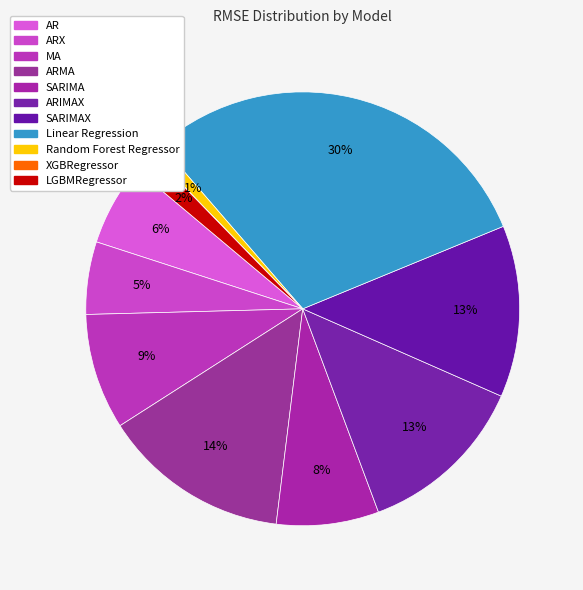

To the nearest percent, what portion does ARX represent?

5%